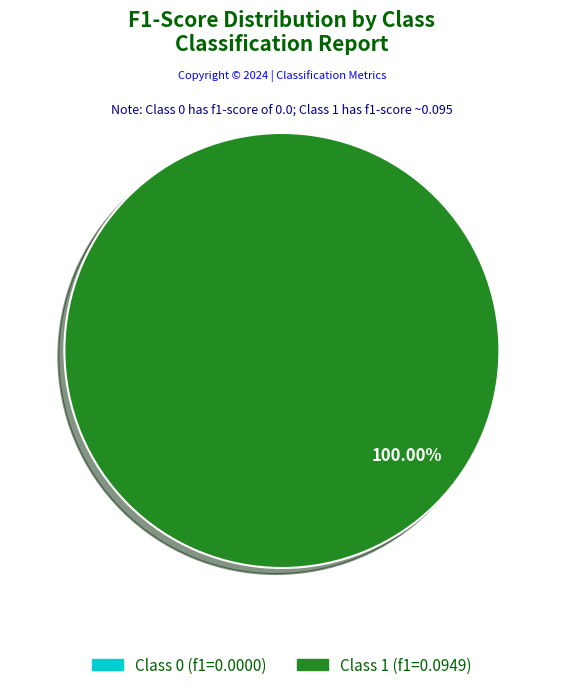

To the nearest percent, what is the average slice percentage?

50%